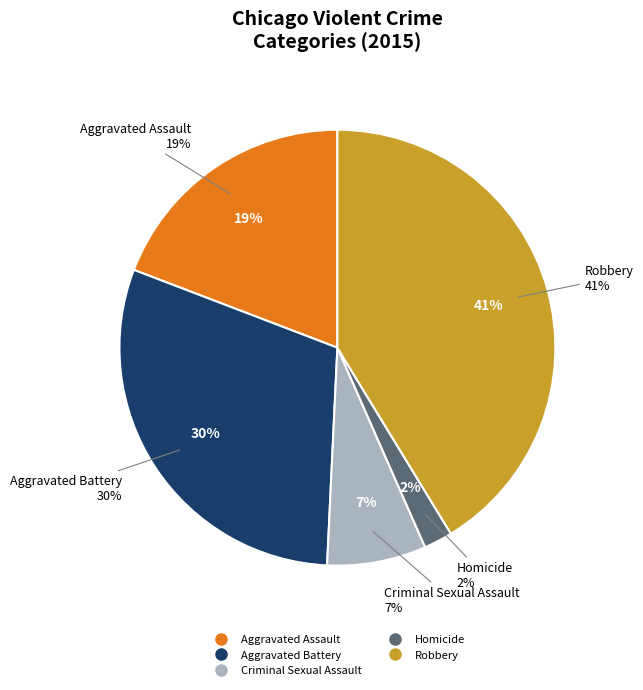

Is there a majority slice in this chart?

No